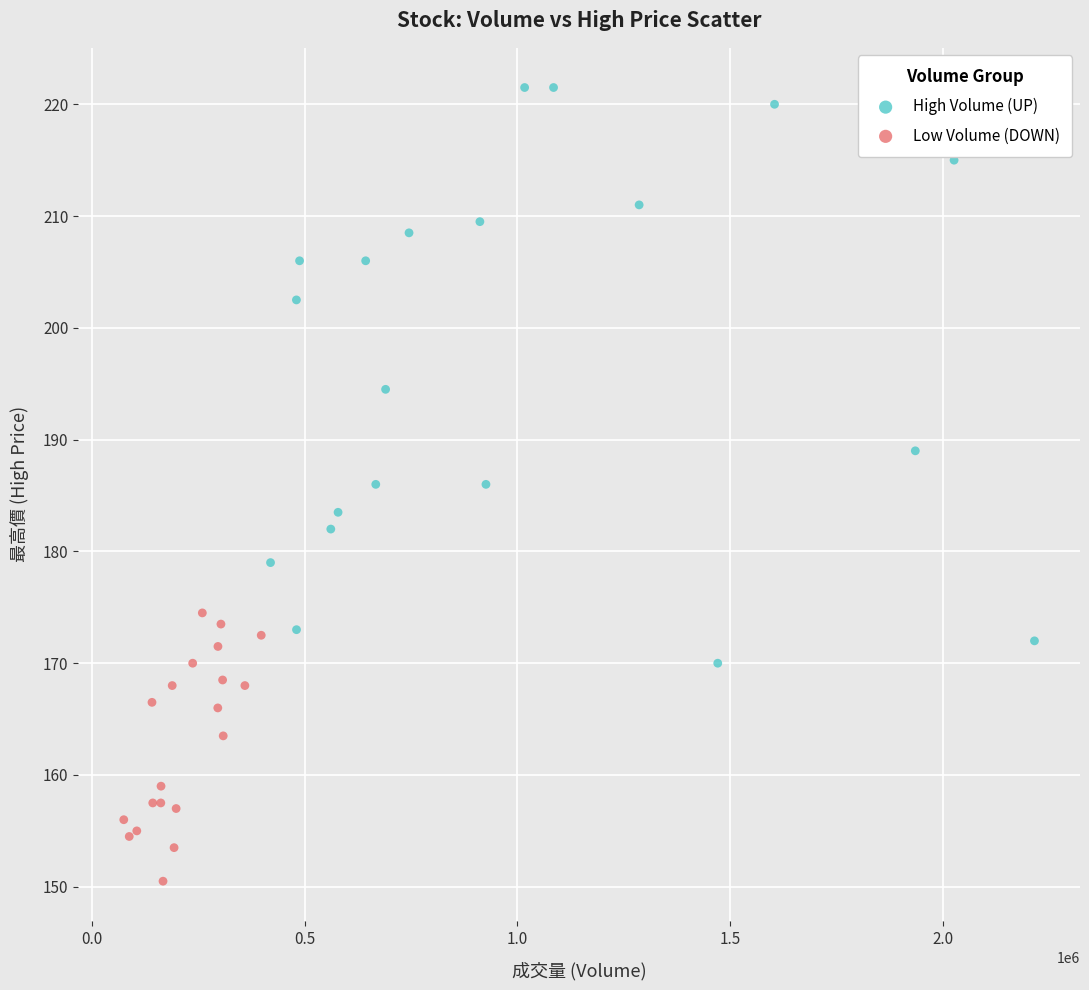

Which series reaches the minimum Y coordinate?

Low Volume (DOWN)